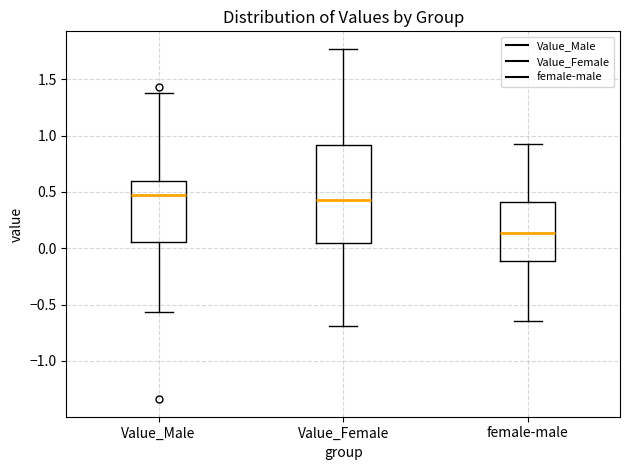

Comparing the boxes themselves (not the whiskers), which one is the tallest?

Value_Female